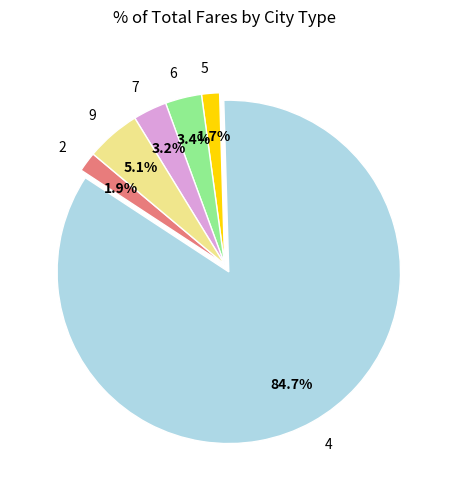

Does 4 represent more than half of the total?

Yes